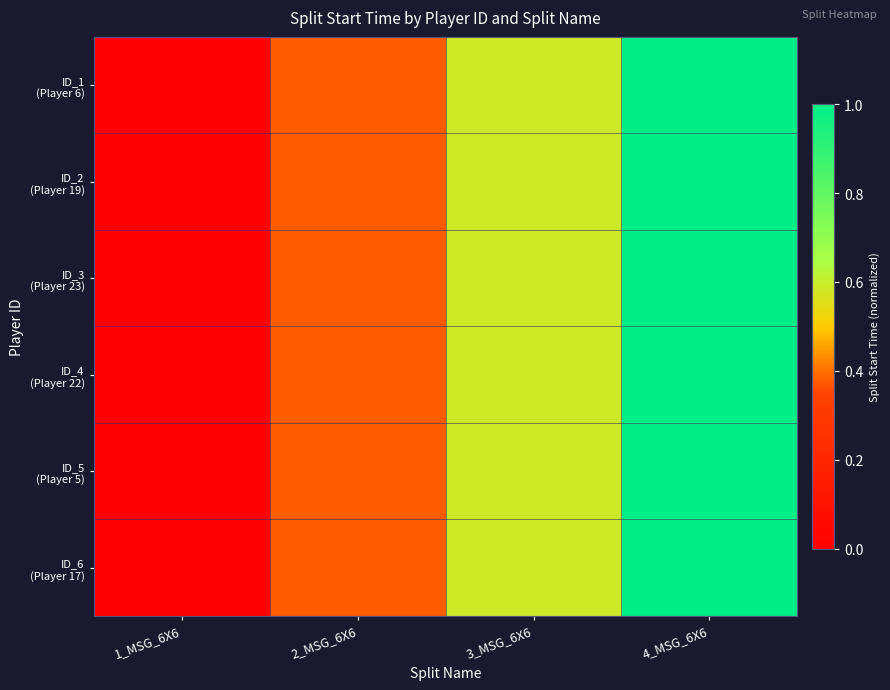

At how many categories does at least one series exceed 0?

3